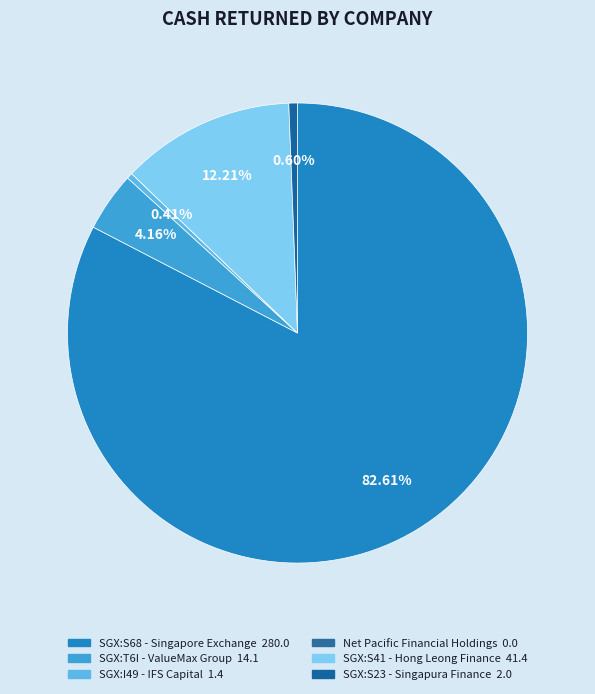

To the nearest percent, what is the average slice percentage?

17%